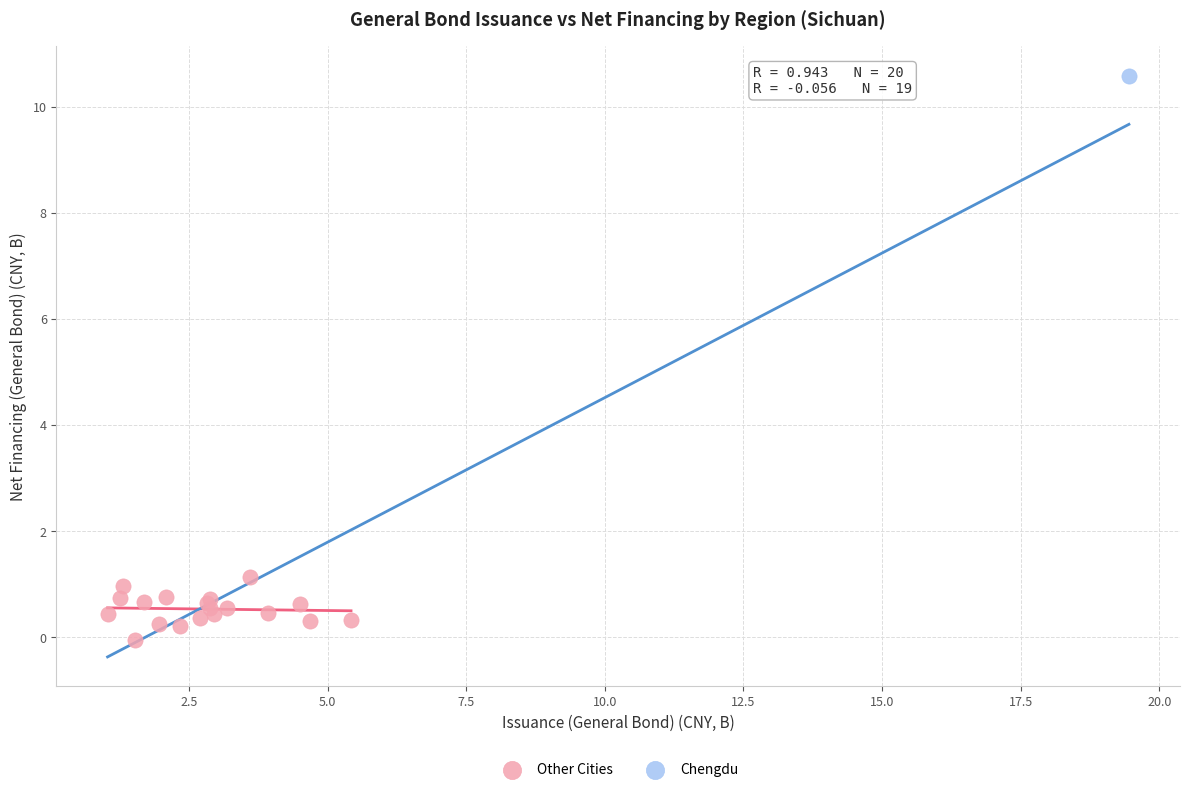

What are all the series names shown in the legend?

Other Cities, Chengdu